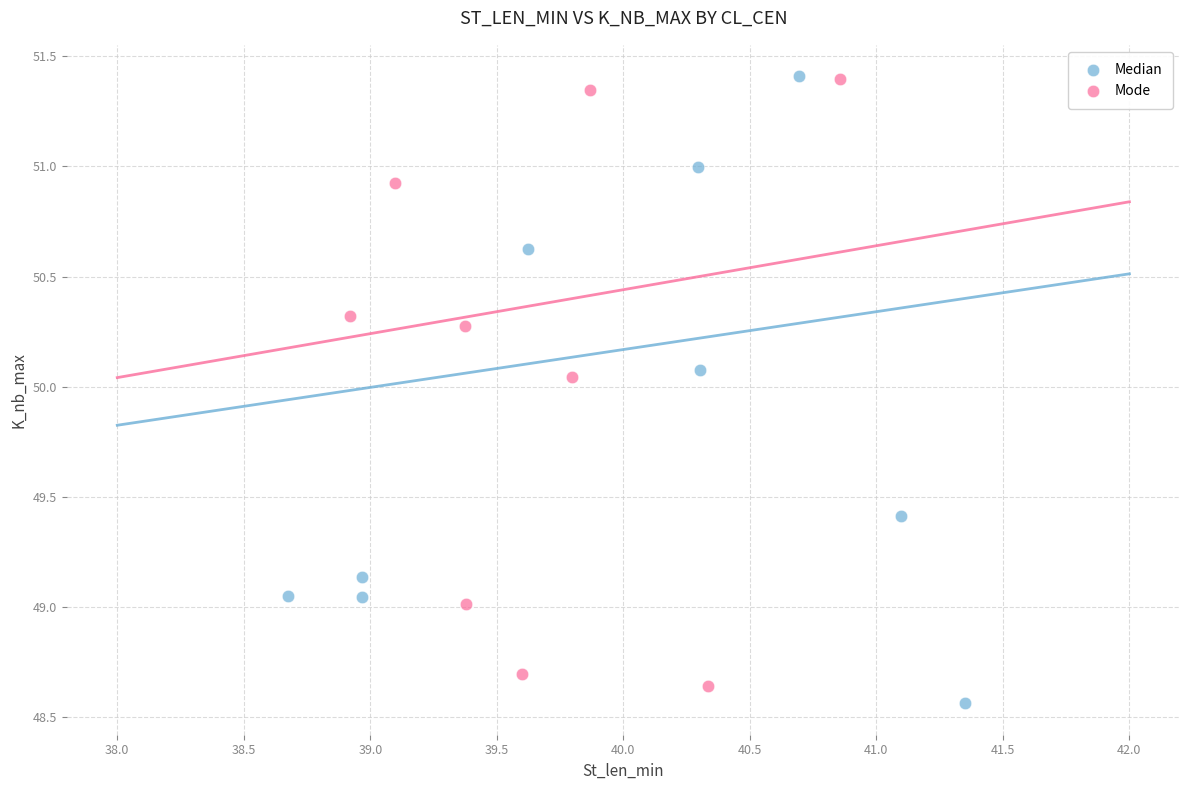

What are all the series names shown in the legend?

Median, Mode